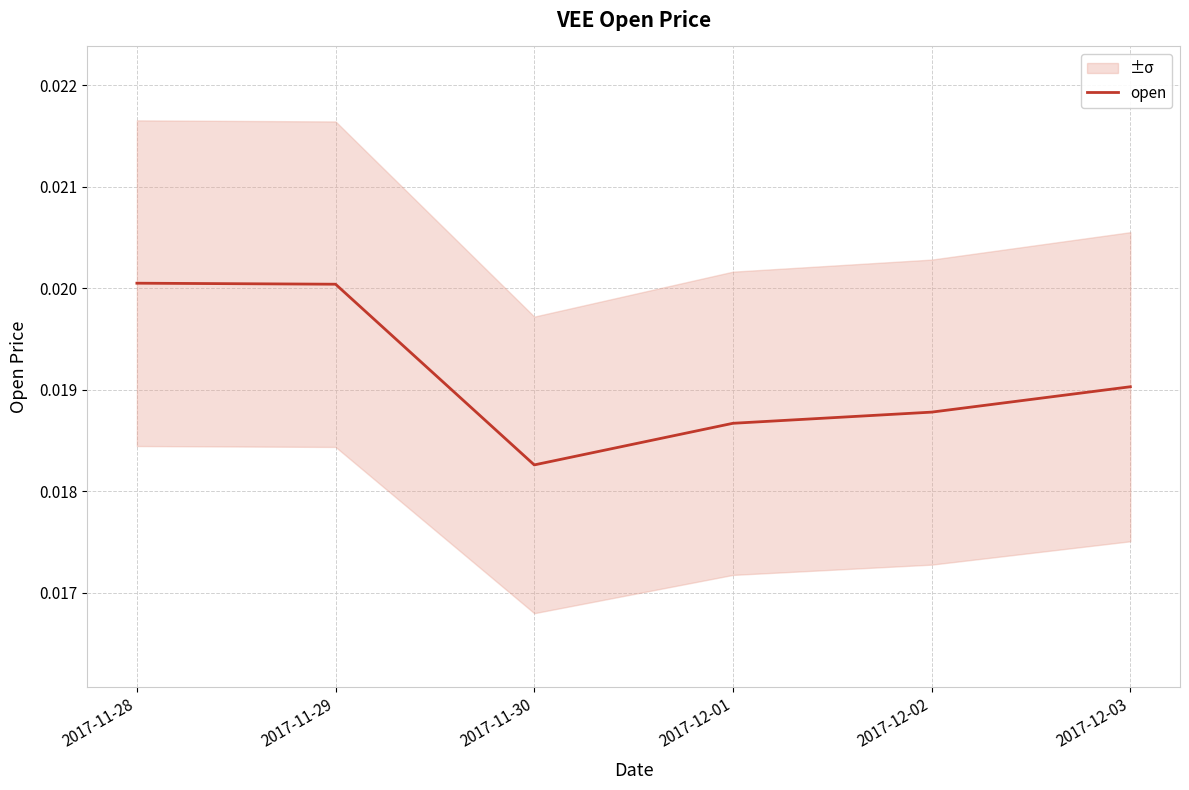

At which category does the chart reach its minimum across all series?

2017-11-30